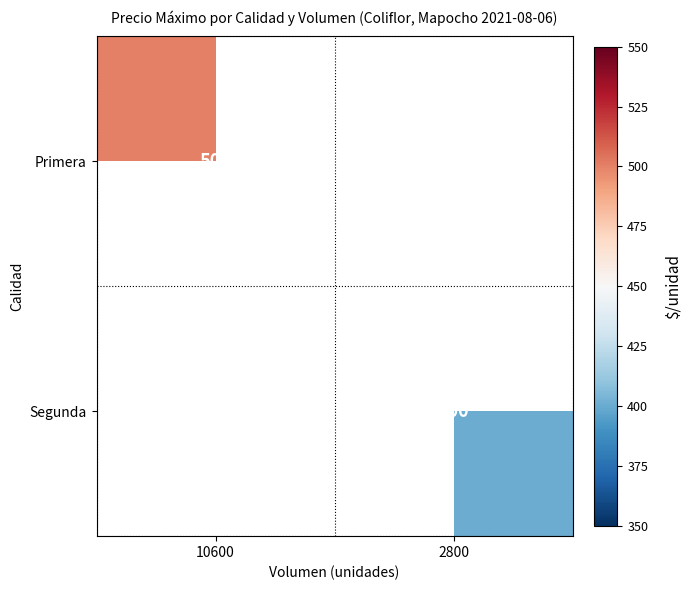

Which has a higher value, 2800 or 10600?

10600